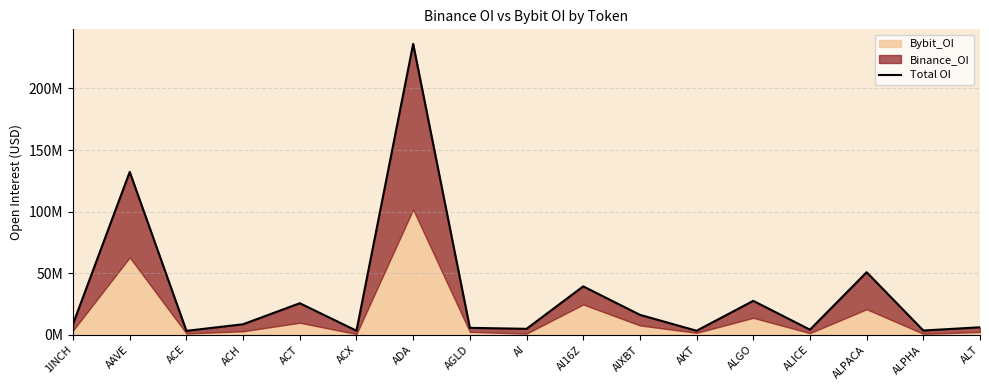

How many lines are shown in the chart?

1